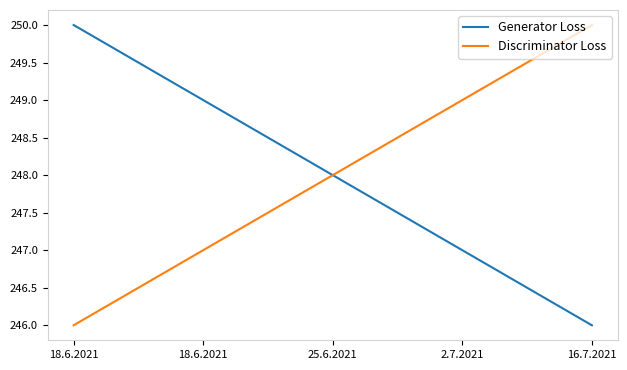

Does the chart have visible grid lines?

No